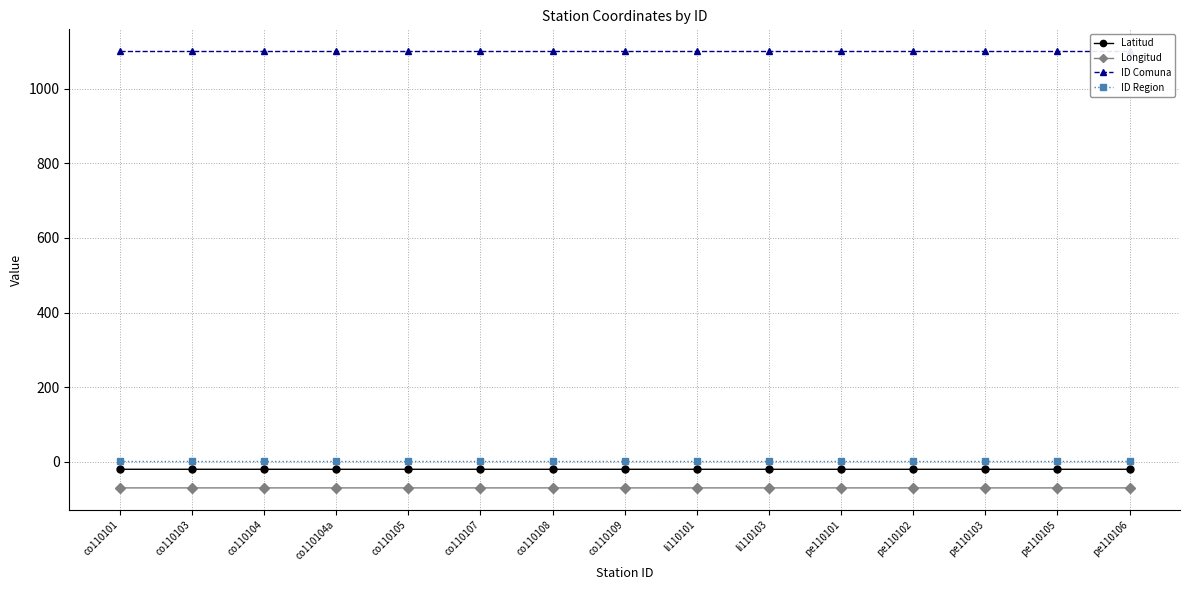

Reading right to left, transcribe all the data shown in this chart.

Latitud: pe110106=-20.2	pe110105=-20.2	pe110103=-20.2	pe110102=-20.2	pe110101=-20.3	li110103=-20.2	li110101=-20.2	co110109=-20.2	co110108=-20.2	co110107=-20.2	co110105=-20.2	co110104a=-20.3	co110104=-20.2	co110103=-20.2	co110101=-20.2
Longitud: pe110106=-70.1	pe110105=-70.1	pe110103=-70.1	pe110102=-70.1	pe110101=-70.1	li110103=-70.1	li110101=-70.1	co110109=-70.1	co110108=-70.2	co110107=-70.1	co110105=-70.1	co110104a=-70.1	co110104=-70.1	co110103=-70.1	co110101=-70.1
ID Comuna: pe110106=1101.0	pe110105=1101.0	pe110103=1101.0	pe110102=1101.0	pe110101=1101.0	li110103=1101.0	li110101=1101.0	co110109=1101.0	co110108=1101.0	co110107=1101.0	co110105=1101.0	co110104a=1101.0	co110104=1101.0	co110103=1101.0	co110101=1101.0
ID Region: pe110106=1.0	pe110105=1.0	pe110103=1.0	pe110102=1.0	pe110101=1.0	li110103=1.0	li110101=1.0	co110109=1.0	co110108=1.0	co110107=1.0	co110105=1.0	co110104a=1.0	co110104=1.0	co110103=1.0	co110101=1.0